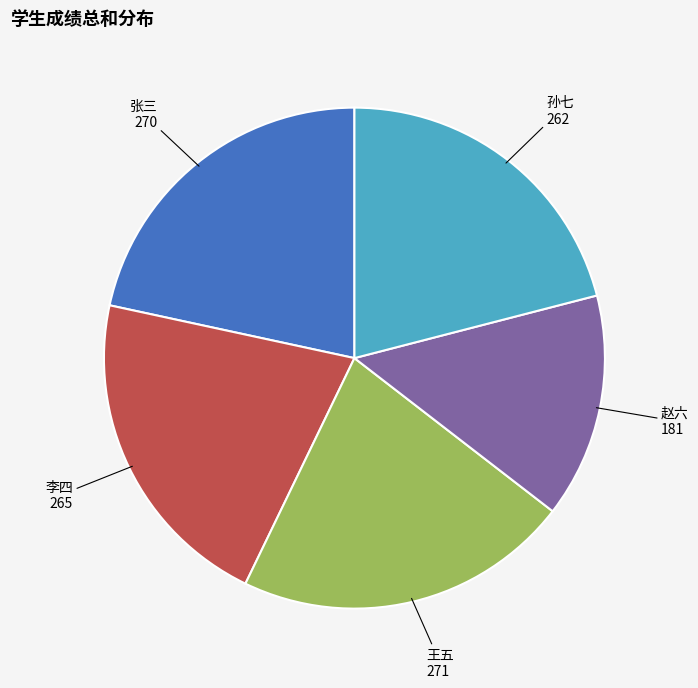

Is there any slice that represents more than half of the pie?

No